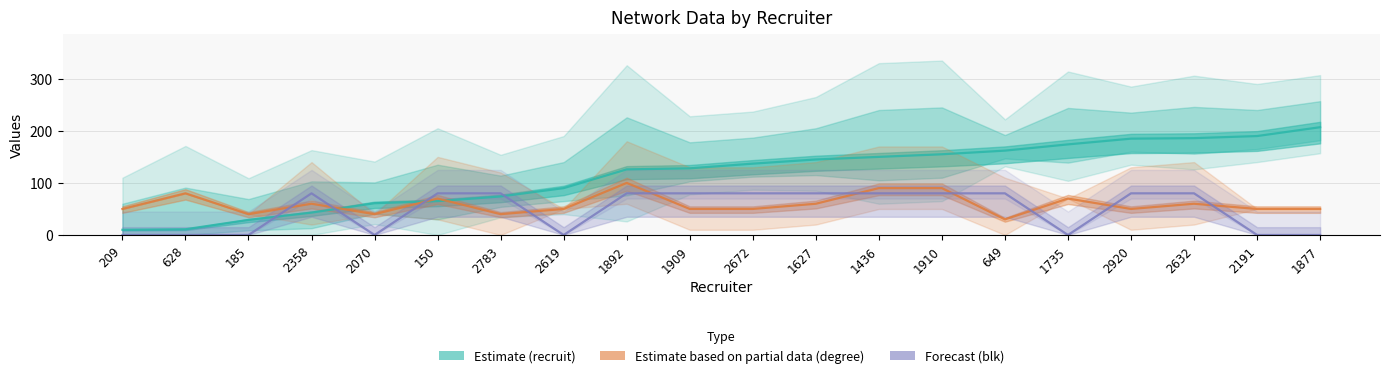

What is the maximum value for Forecast (blk)?

80